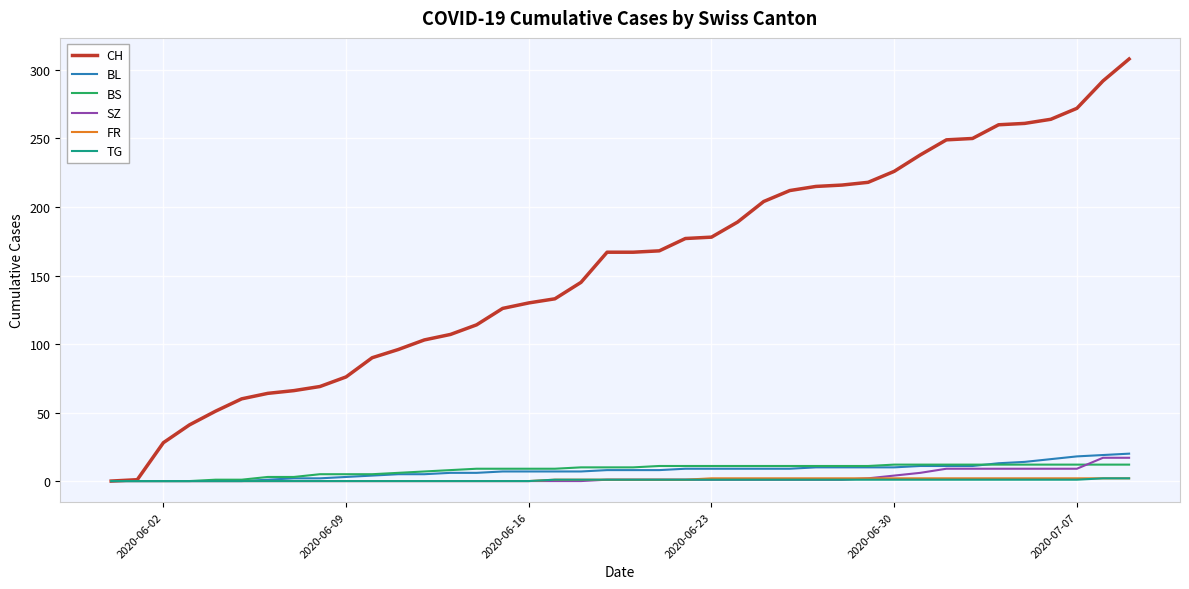

Which series has the largest range (max minus min)?

CH